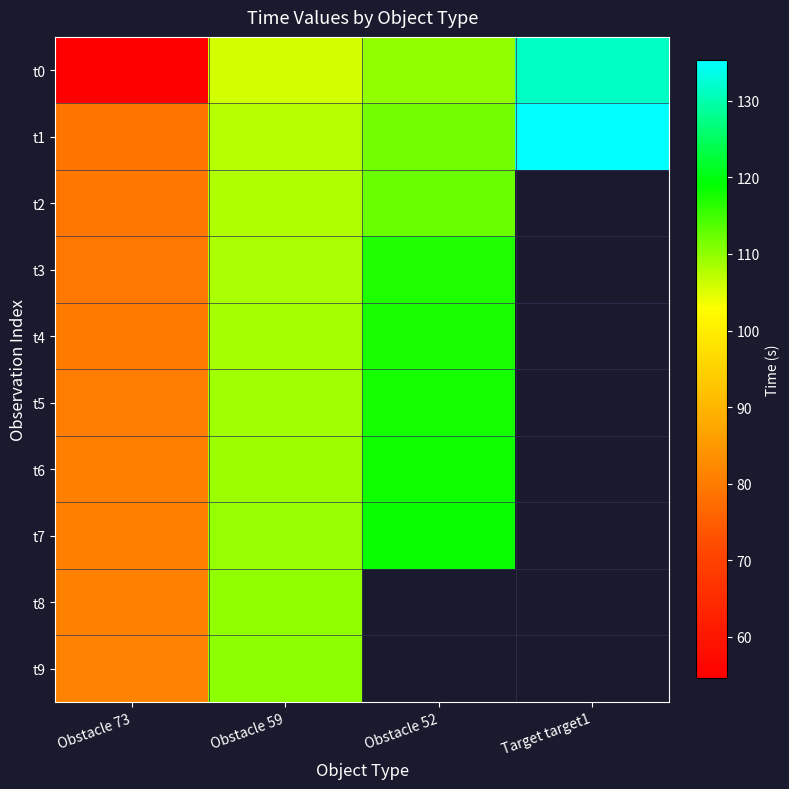

Rank the series by their maximum value, from highest to lowest.

t1, t0, t7, t6, t5, t4, t3, t2, t9, t8